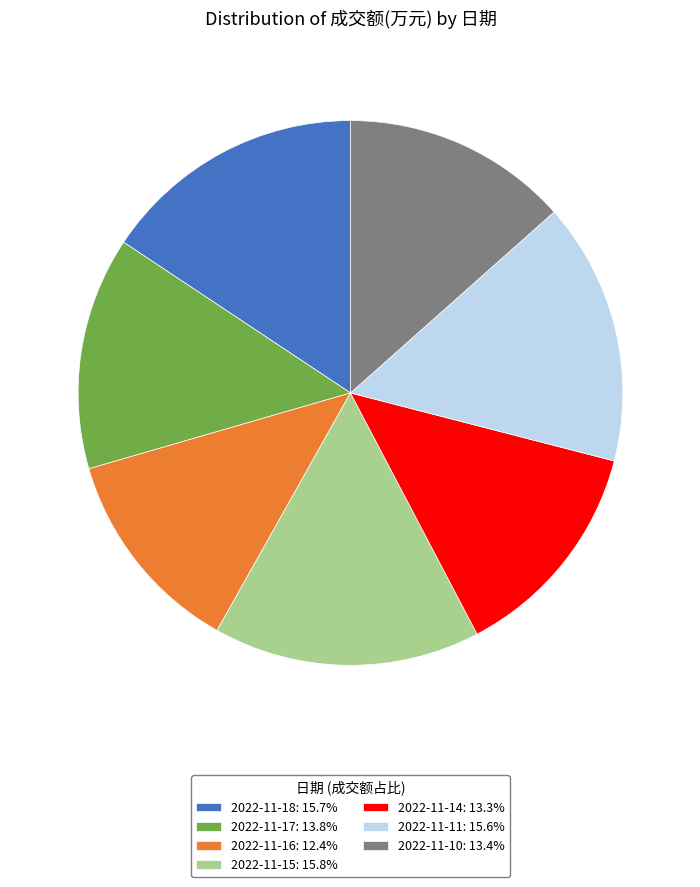

Which category has the smallest portion of the pie?

2022-11-16